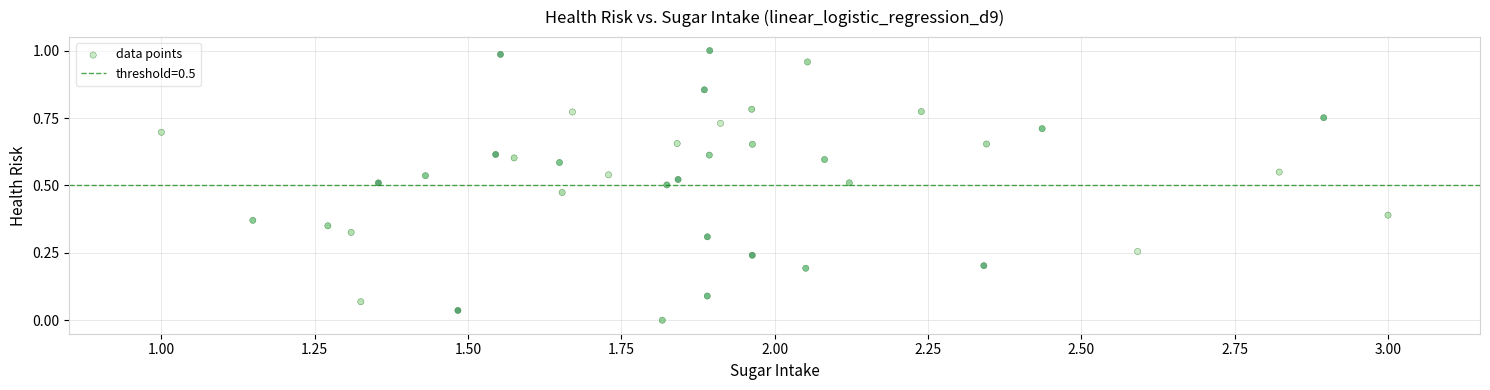

What is the range of X values (max minus min)?

2.0